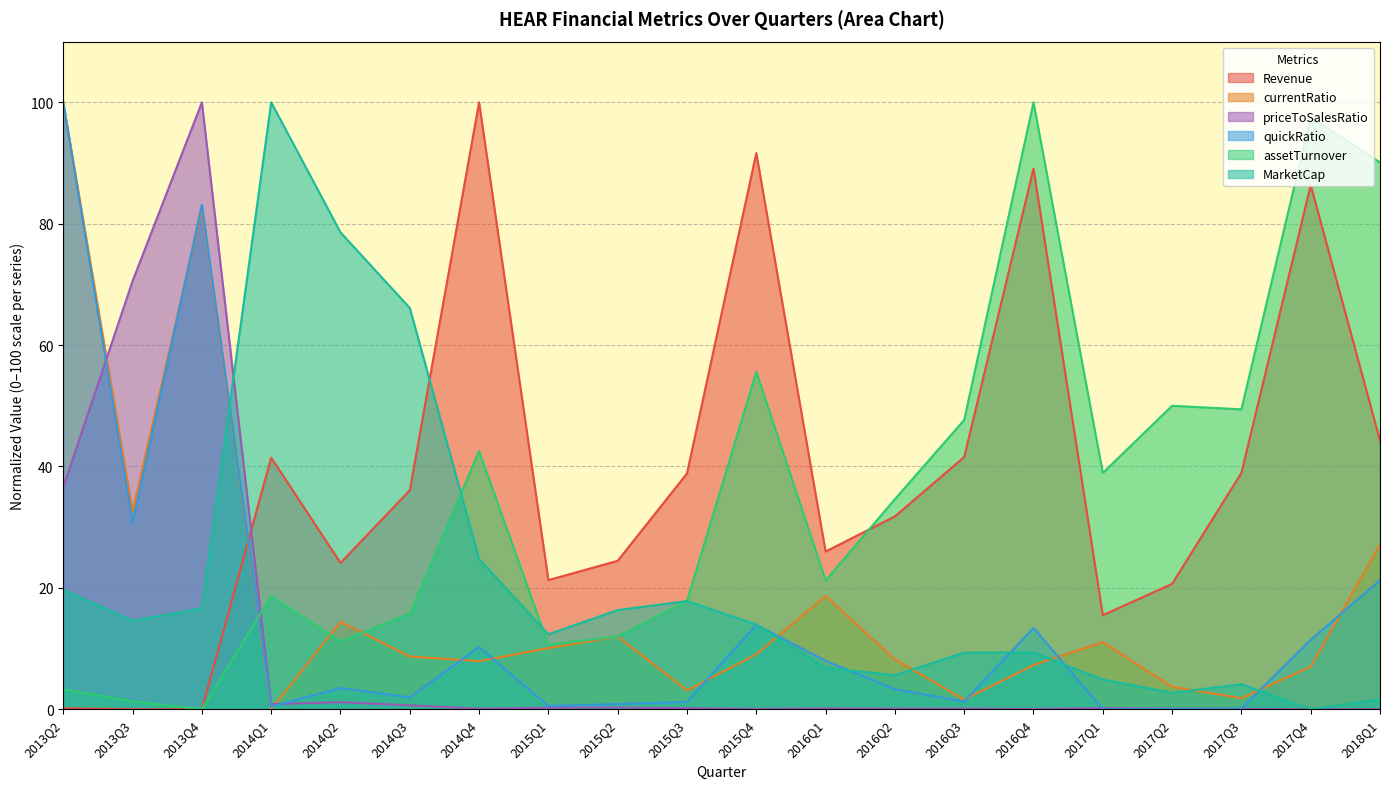

Reading right to left, transcribe all the data shown in this chart.

Revenue: 44.3	86.4	38.9	20.7	15.5	89.1	41.6	31.8	26.0	91.6	38.8	24.5	21.3	100.0	36.1	24.1	41.5	0.0	0.0	0.2
currentRatio: 27.2	7.0	1.8	3.7	11.0	7.3	1.6	8.2	18.7	9.1	3.1	12.0	10.1	7.9	8.7	14.4	0.0	82.5	32.6	100.0
priceToSalesRatio: 0.0	0.0	0.1	0.1	0.2	0.0	0.1	0.1	0.1	0.1	0.2	0.3	0.3	0.1	0.7	1.2	0.8	100.0	70.6	36.6
quickRatio: 21.3	11.4	0.1	0.0	0.0	13.4	1.3	3.3	8.0	13.9	1.2	0.9	0.5	10.2	1.9	3.5	0.4	83.1	30.7	100.0
assetTurnover: 90.1	97.6	49.4	50.0	38.9	100.0	47.7	34.6	21.2	55.6	17.8	12.0	10.6	42.5	15.7	11.2	18.6	0.0	1.3	3.3
MarketCap: 1.6	0.0	4.1	2.7	4.9	9.3	9.3	5.6	6.8	14.0	17.8	16.3	12.4	24.7	66.1	78.6	100.0	16.6	14.6	19.7